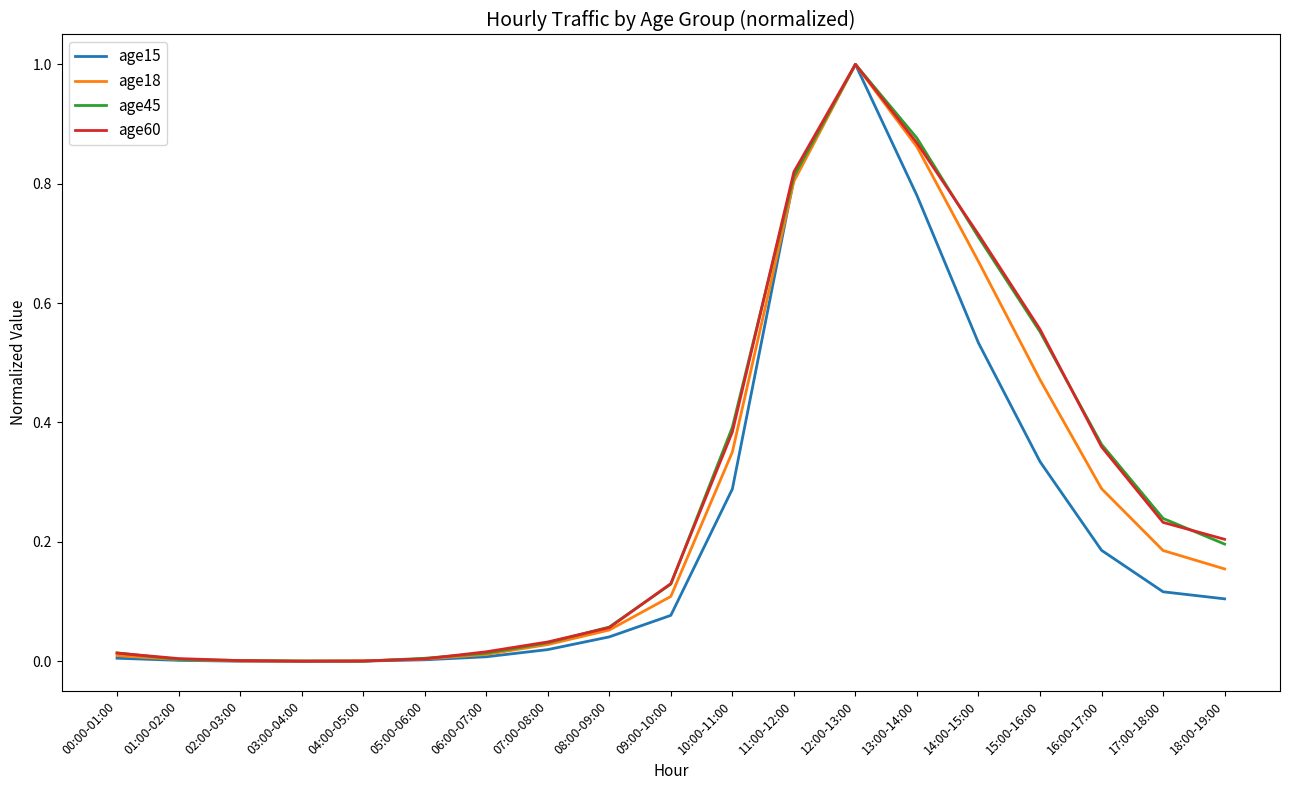

At which category is the sum across all series the highest?

12:00-13:00